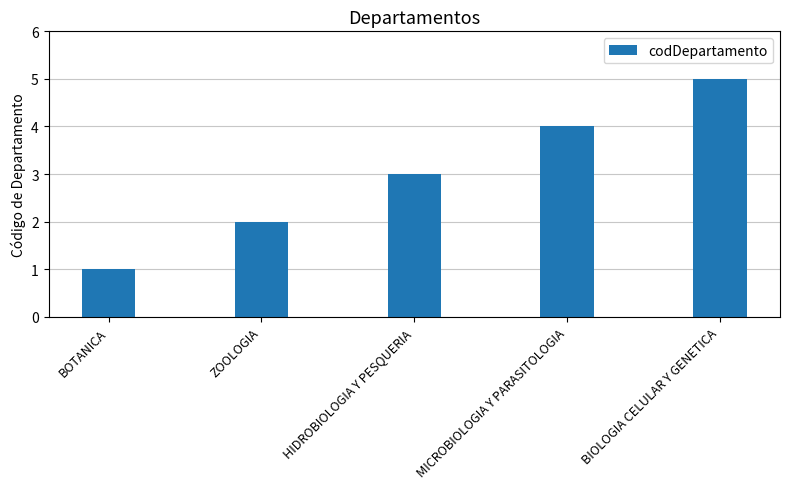

At which label is the value closest to 3?

HIDROBIOLOGIA Y PESQUERIA